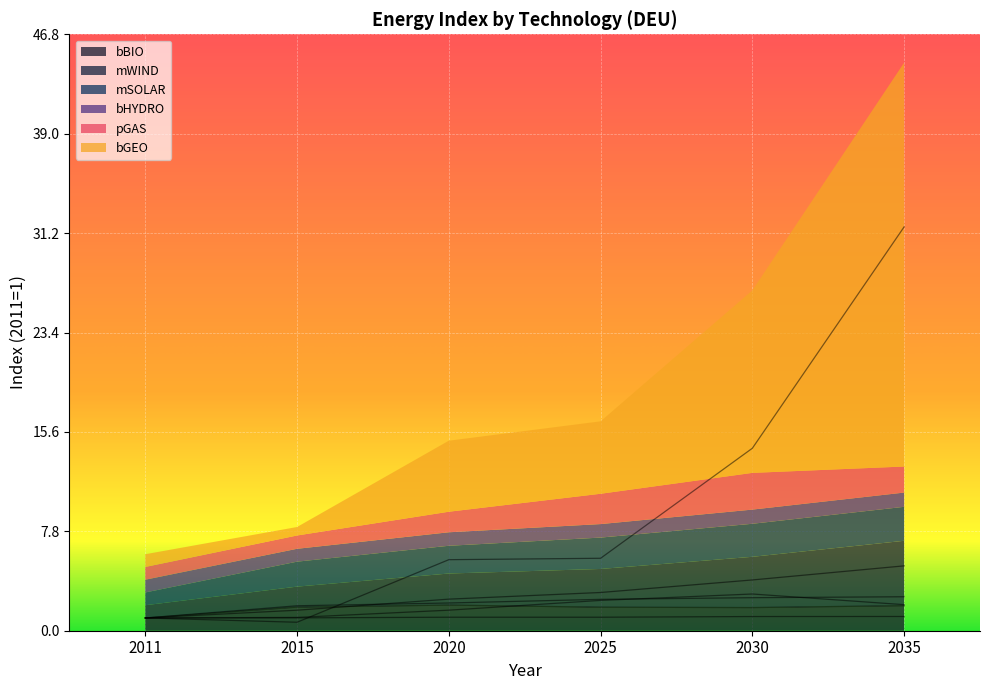

Which series ends up on top after the final intersection of bBIO and bGEO?

bGEO